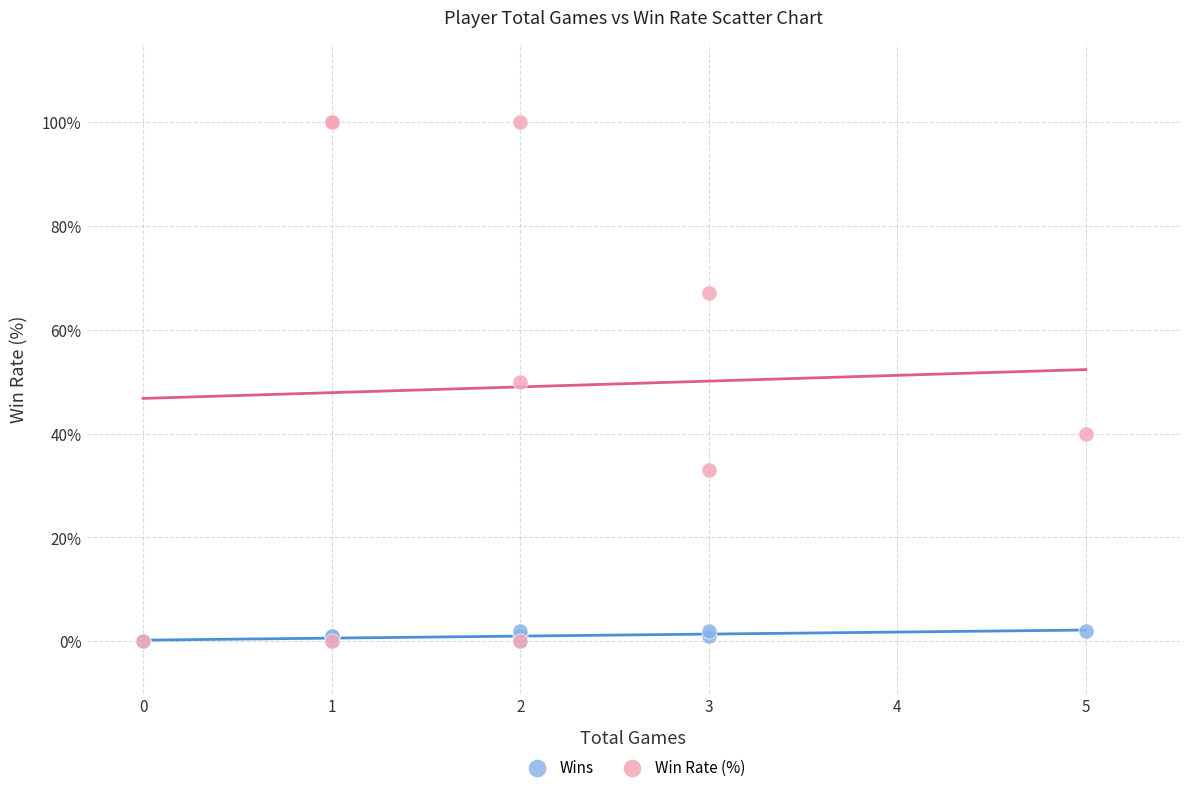

Which series has the widest spread of Y values?

Win Rate (%)